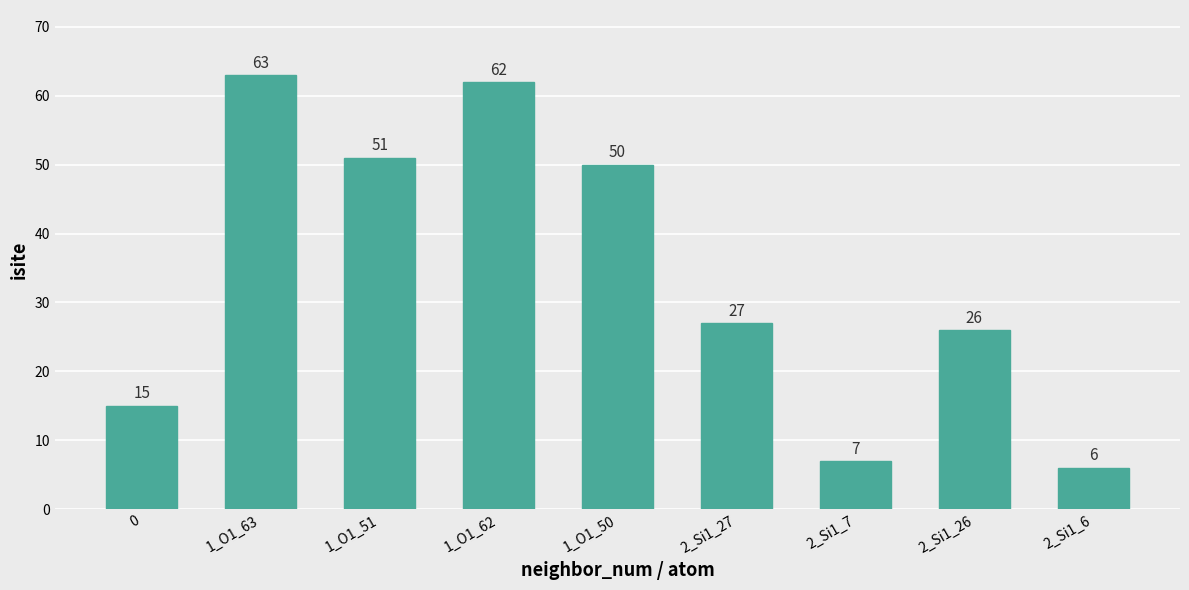

What is the sum of the values at 1_O1_50 and 1_O1_51?

101